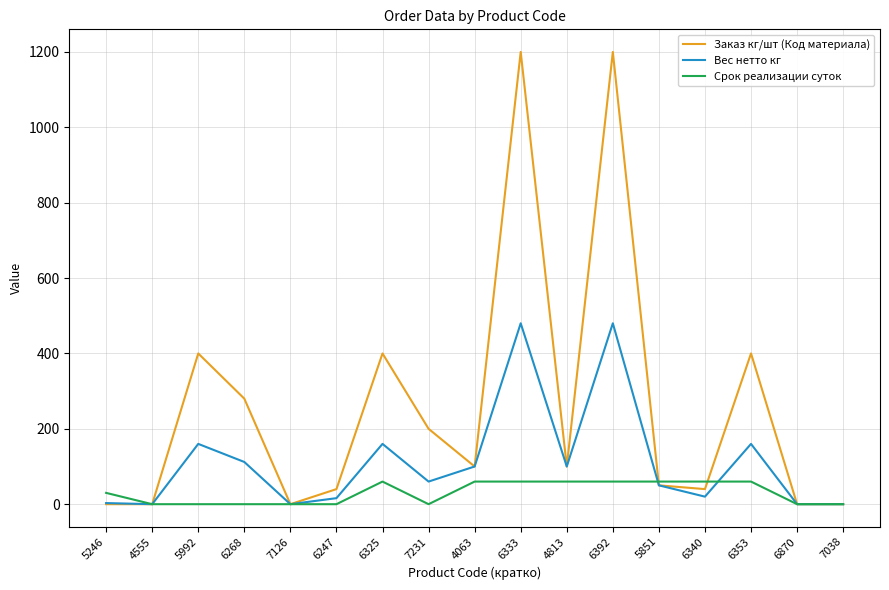

What is the maximum value shown in the chart?

1200.0